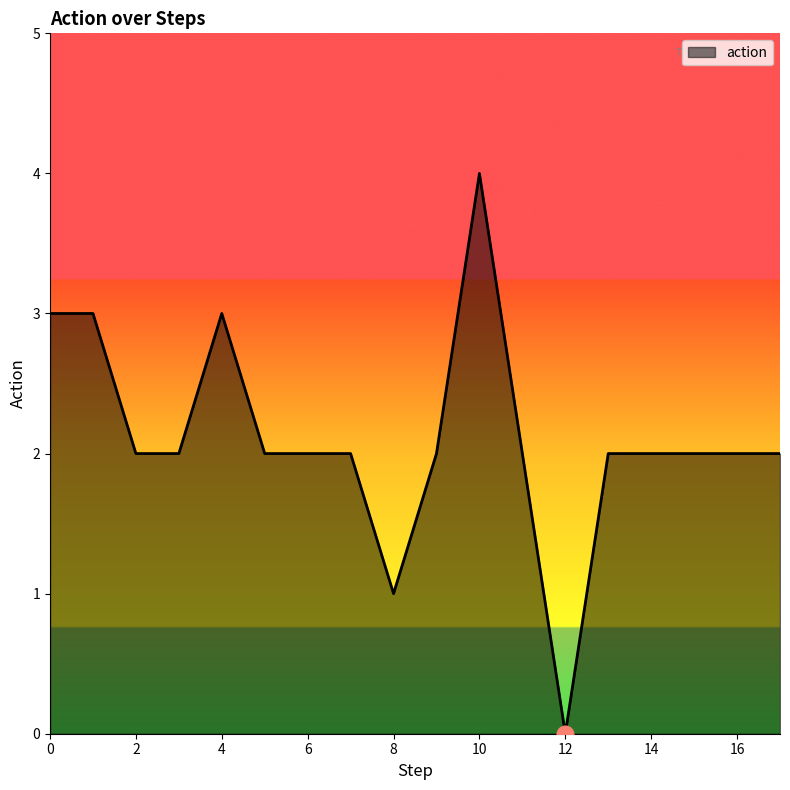

What is the difference between the maximum and minimum values?

4